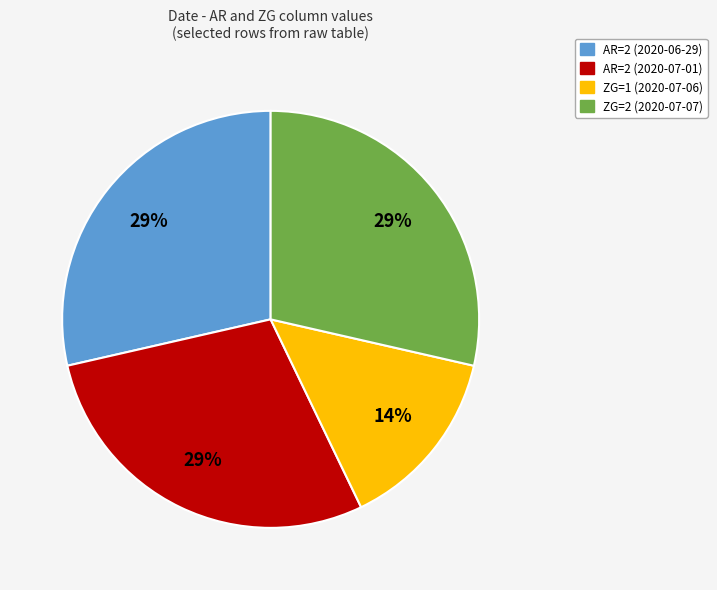

Does any single category account for the majority?

No